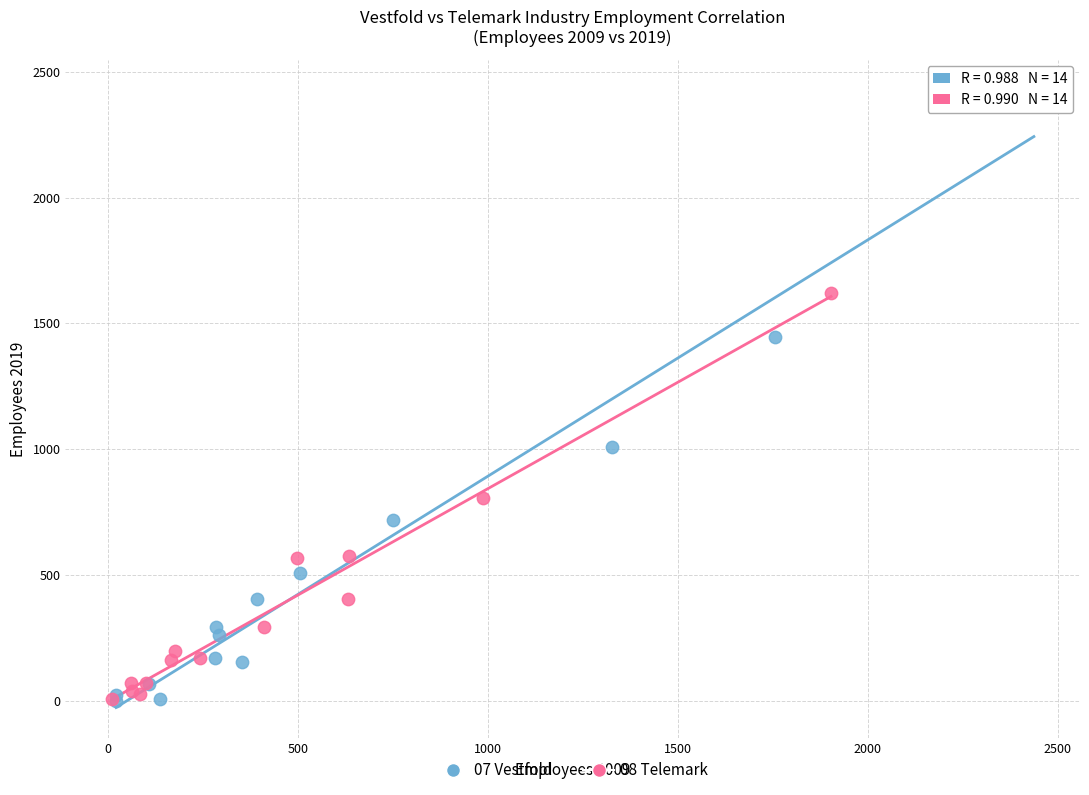

Which series has the widest spread of Y values?

07 Vestfold